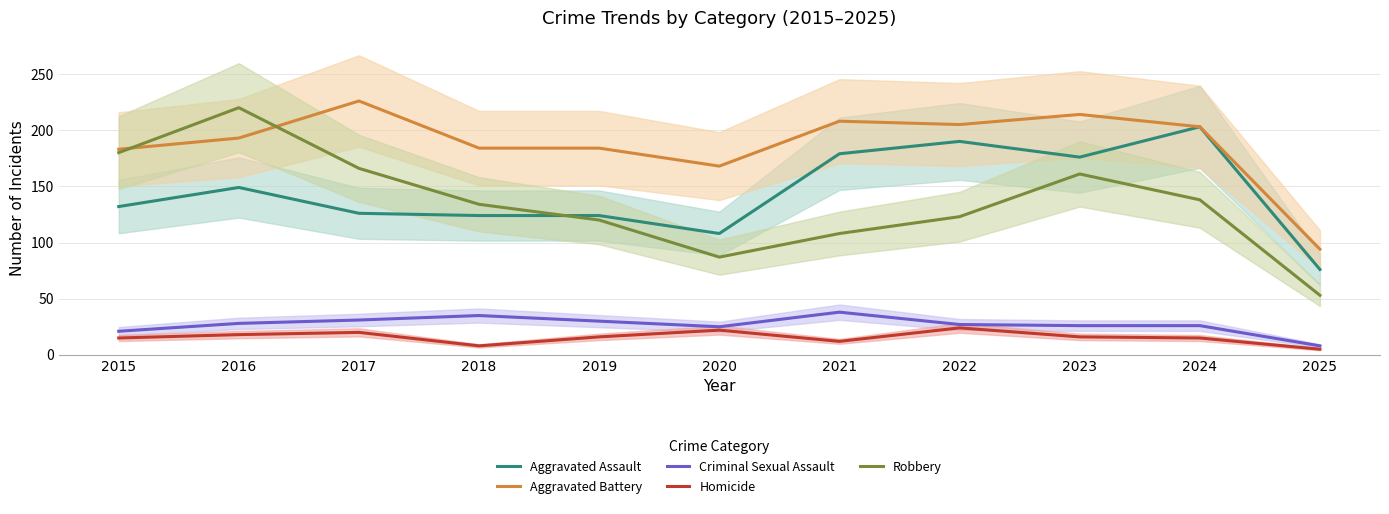

What is the value of the Robbery point at the 8th from the left?

123